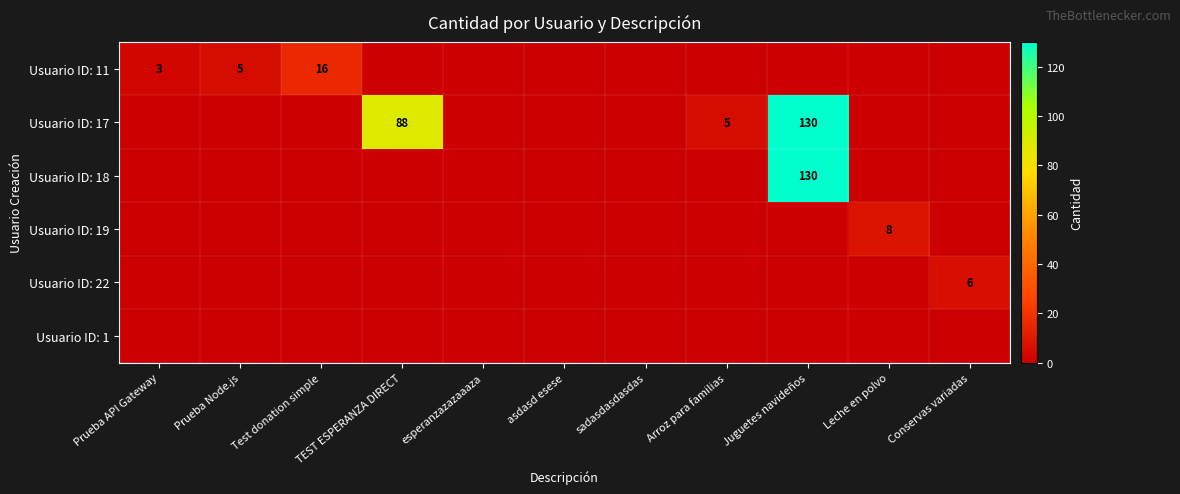

The value of Usuario ID: 19 at Leche en polvo is 8. True or false?

True